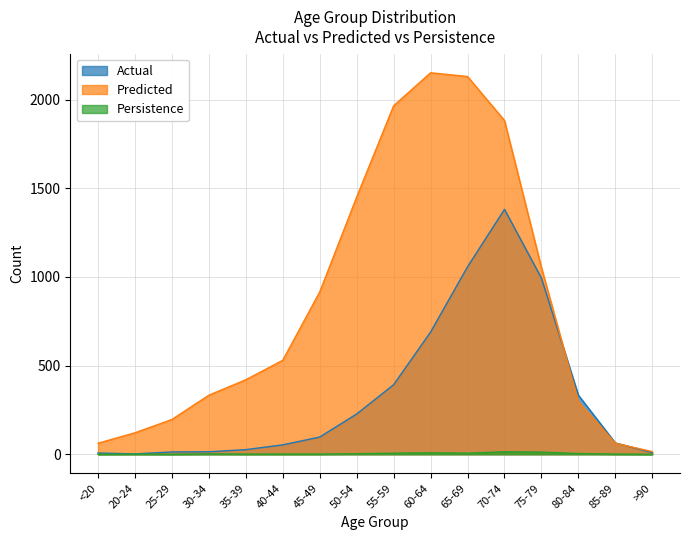

What is the sum of the Actual values at 35-39 and 30-34?

40